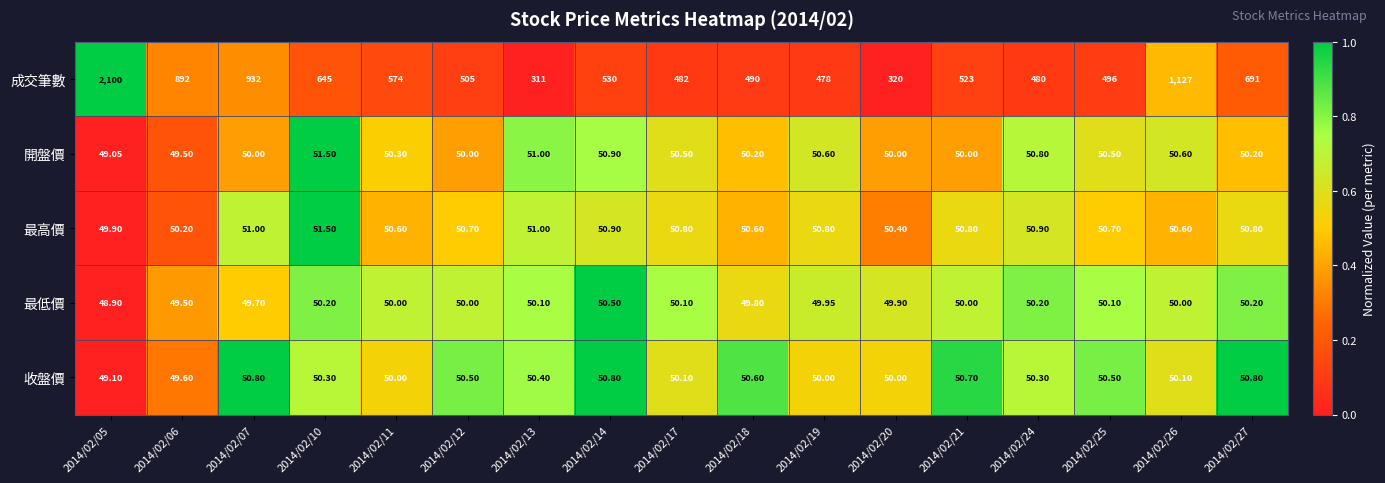

Rank the series at 2014/02/05 from lowest to highest value.

最低價, 開盤價, 收盤價, 最高價, 成交筆數